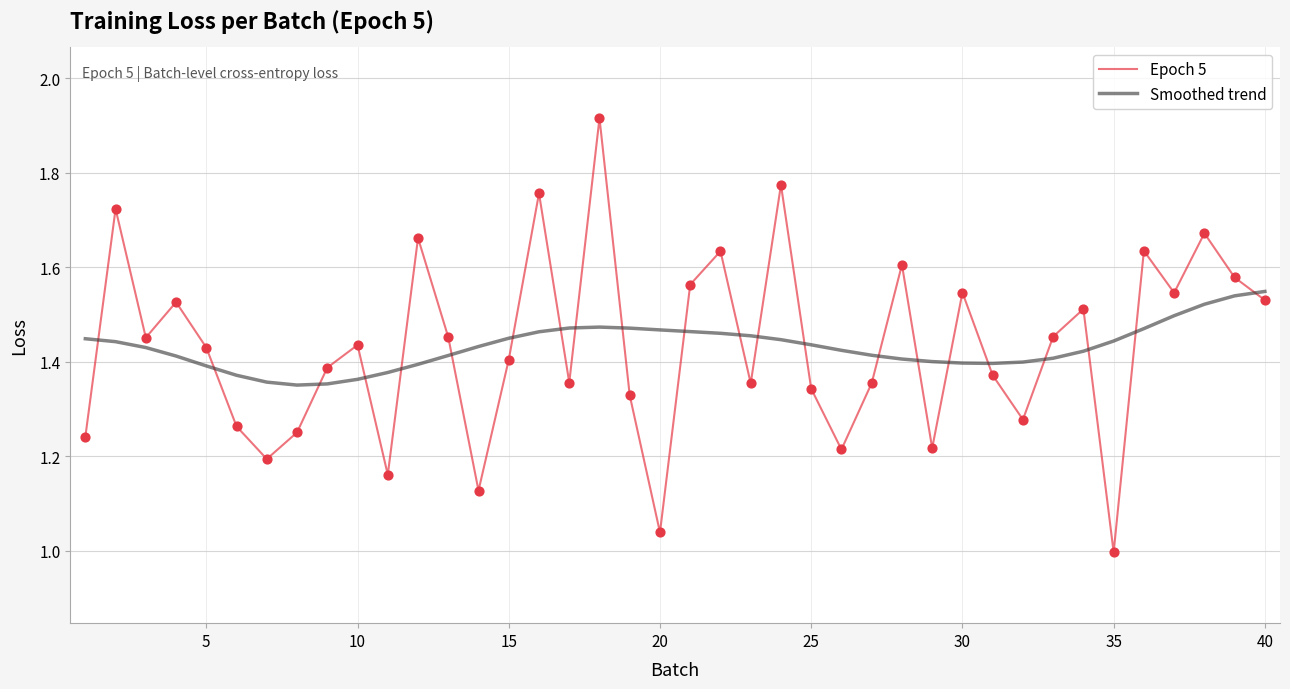

Which series has the largest range (max minus min)?

Epoch 5